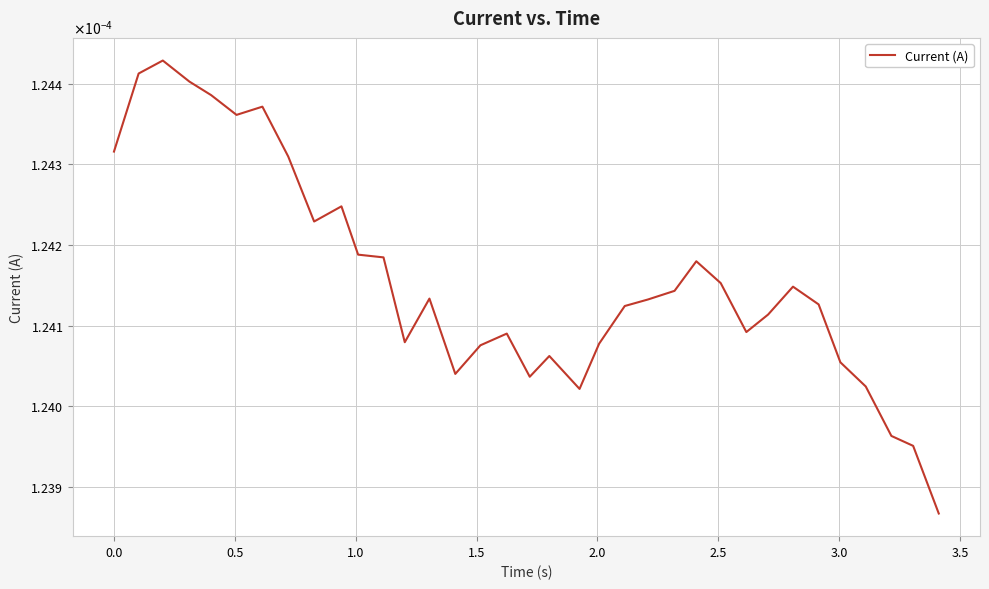

Is this an area chart (filled region under the line)?

No